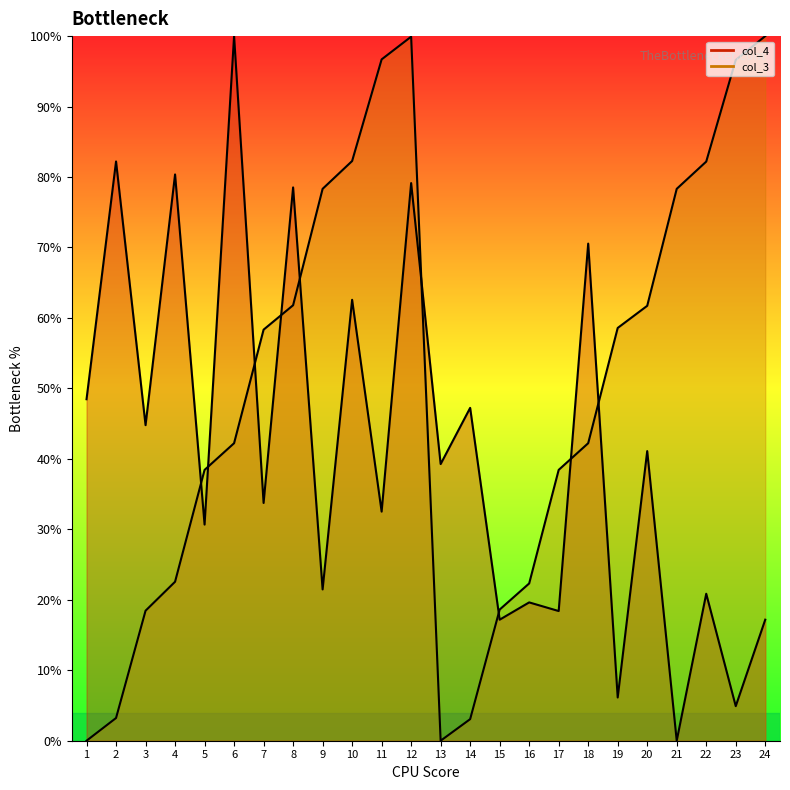

Between which two adjacent categories do col_3 line and col_4 line first intersect?

4 and 5